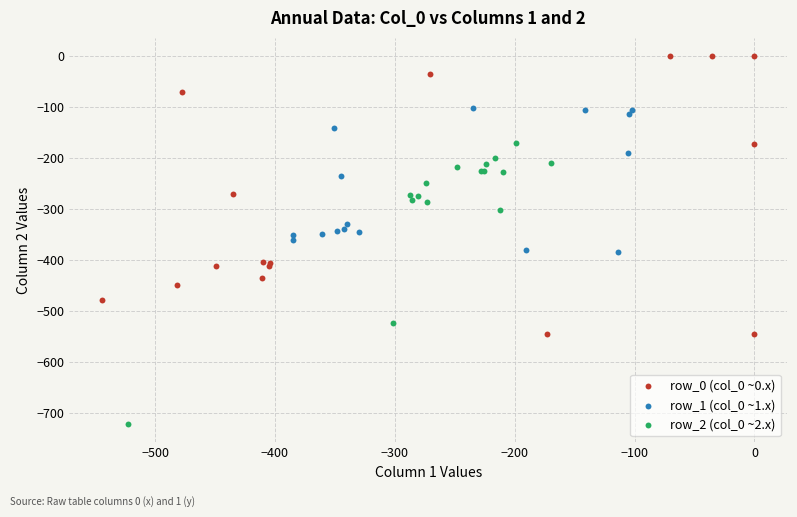

Which series reaches the minimum Y coordinate?

row_2 (col_0 ~2.x)